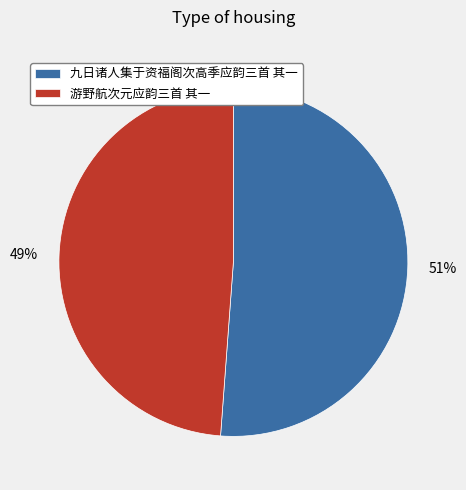

Approximately how many times larger is the value at 游野航次元应韵三首 其一 compared to 九日诸人集于资福阁次高季应韵三首 其一?

1.0